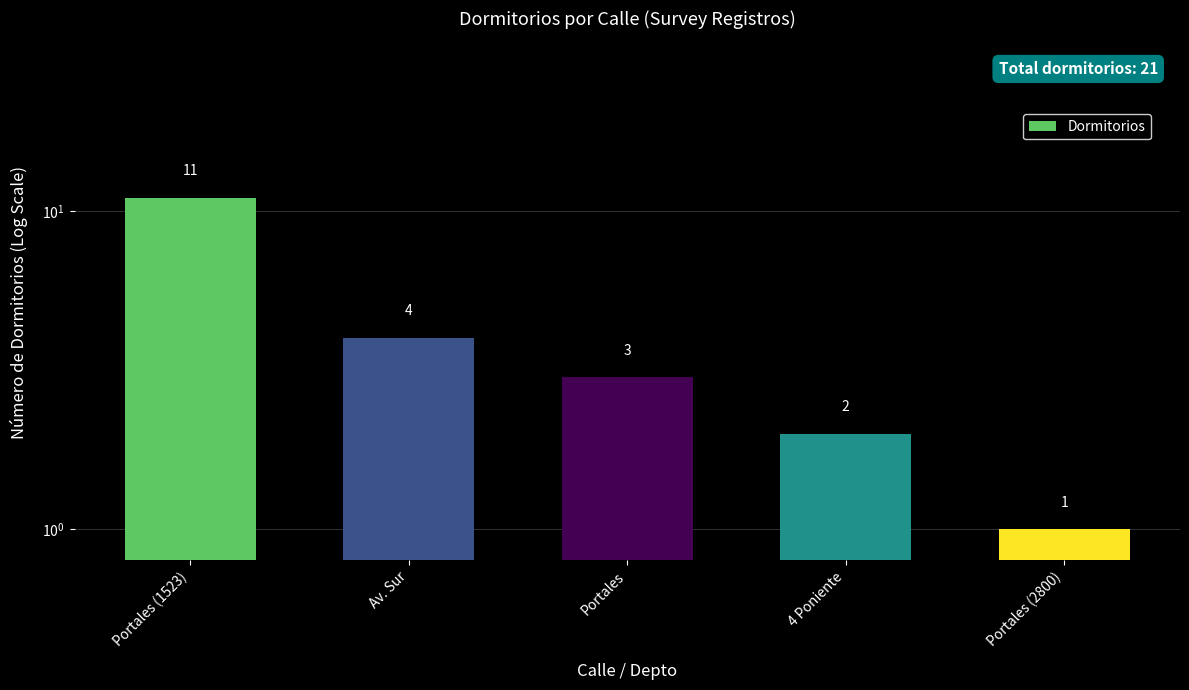

Reading left to right, transcribe all the data shown in this chart.

Portales (1523)=11	Av. Sur=4	Portales=3	4 Poniente=2	Portales (2800)=1